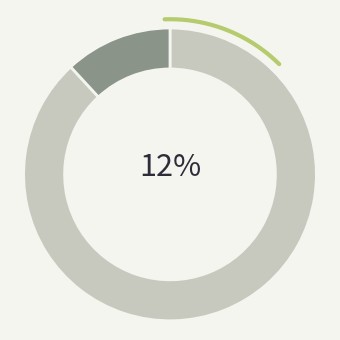

Which category has the smallest portion of the pie?

1